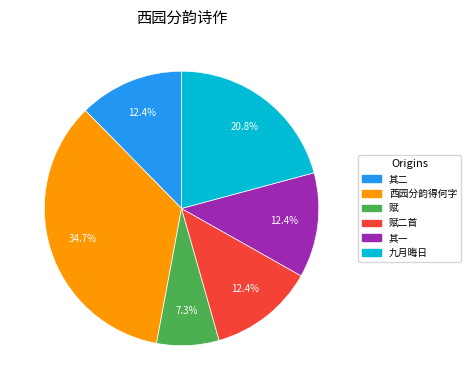

Does any single category account for the majority?

No